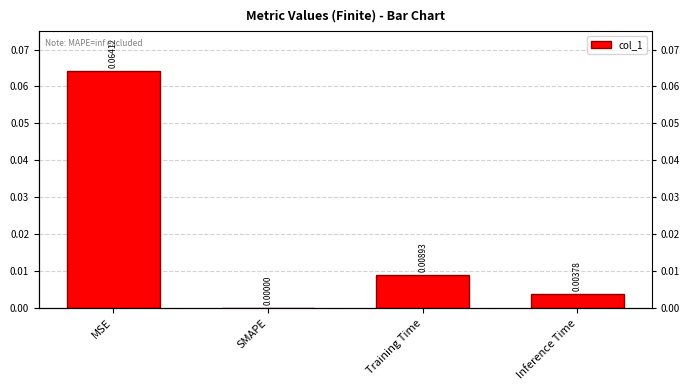

The chart shows a value of 0.0 at Training Time. True or false?

True